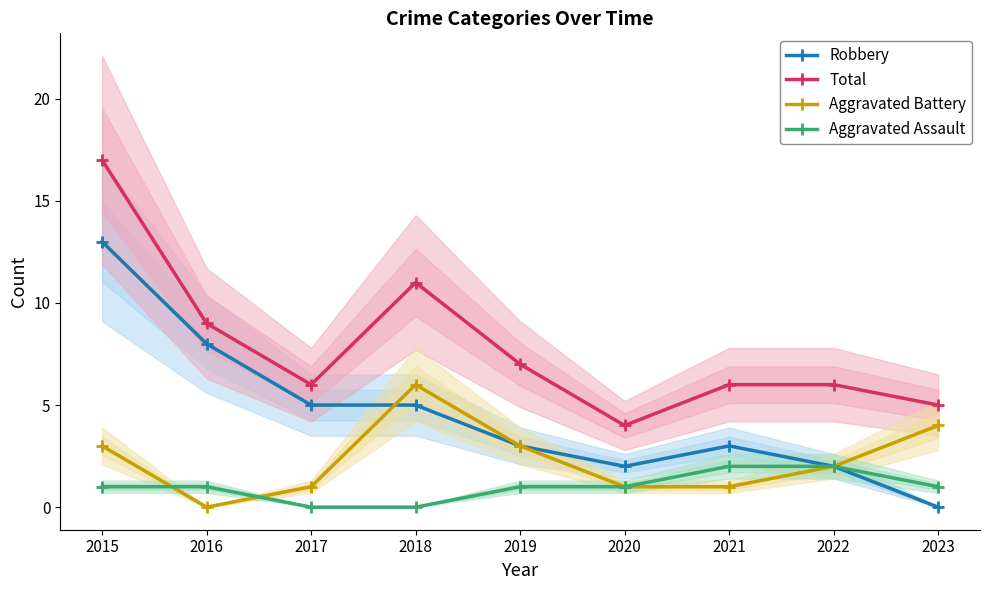

Which series has the largest range (max minus min)?

Robbery